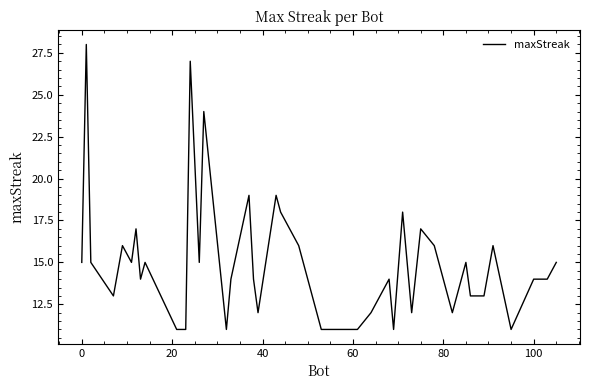

What is the greatest value displayed?

28